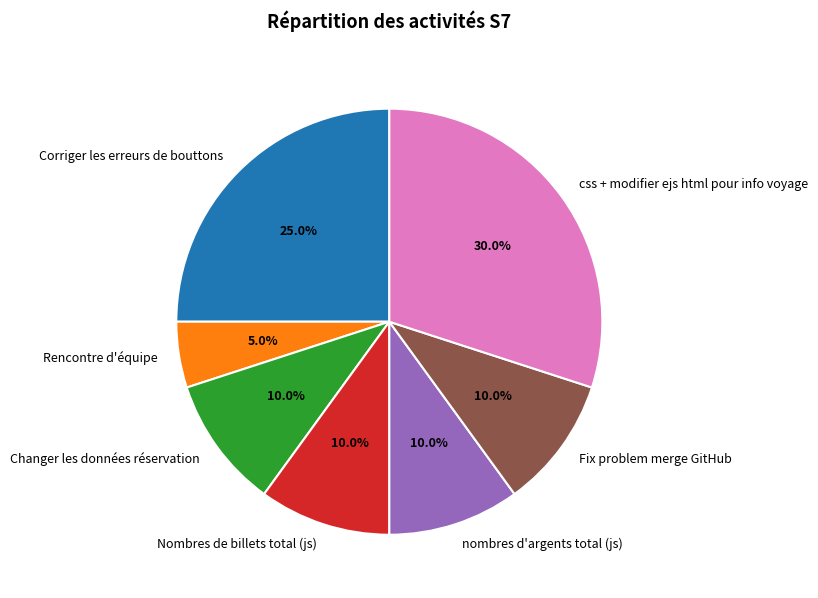

Approximately how many times larger is the value at Fix problem merge GitHub compared to Nombres de billets total (js)?

1.0